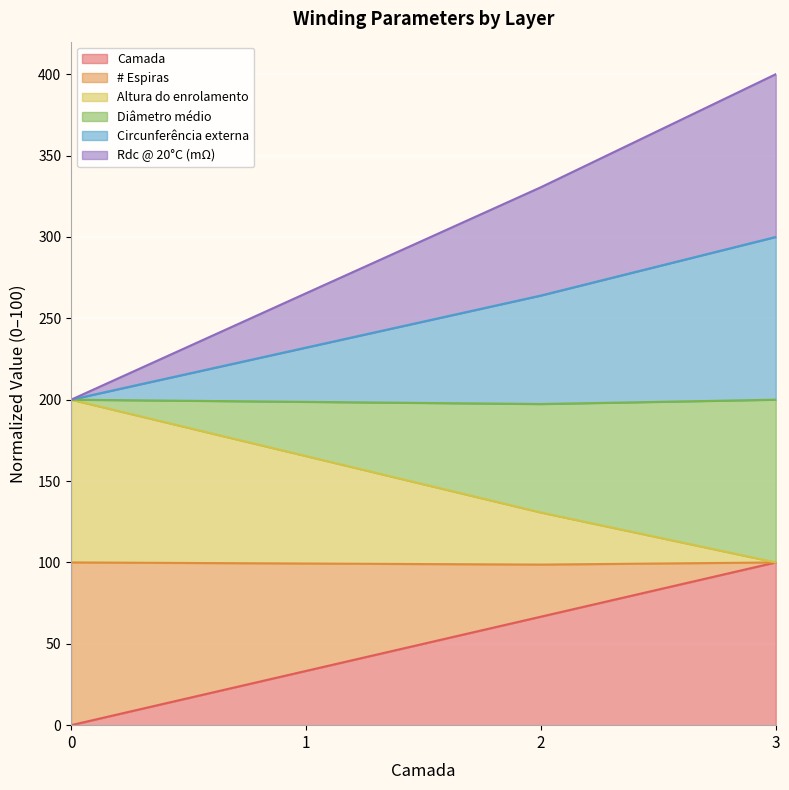

Is it true that Altura do enrolamento equals 500.0 at 2?

False